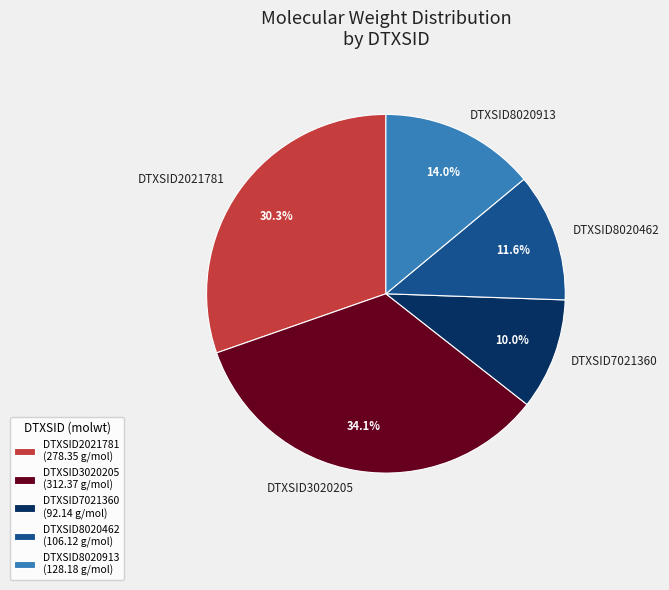

What percentage is NOT represented by DTXSID8020913?

86.0%